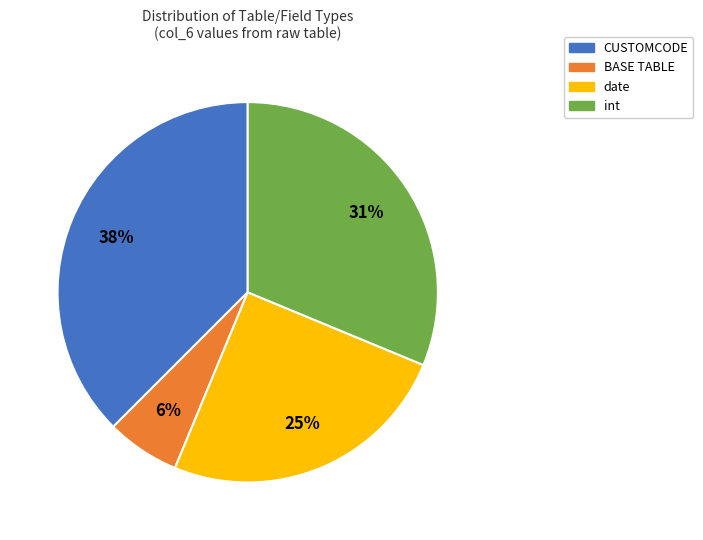

Which slice is the smallest?

BASE TABLE